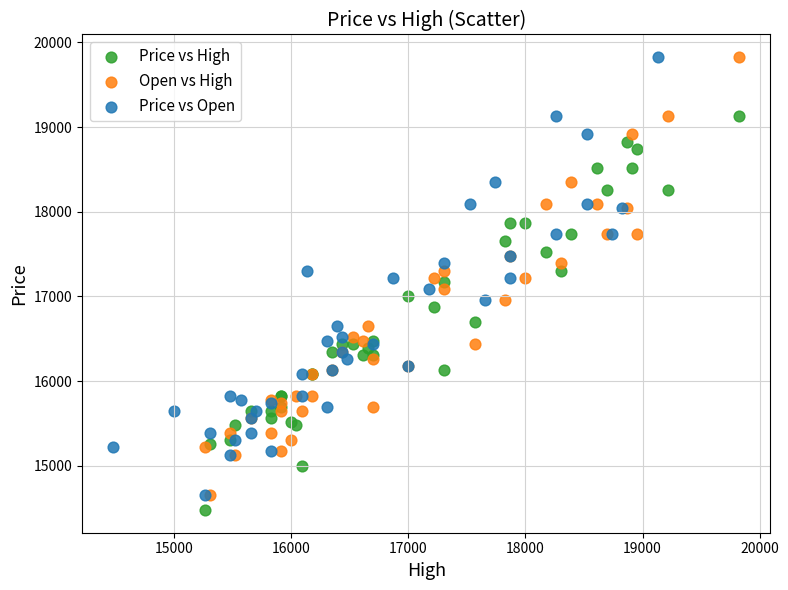

What are all the series names shown in the legend?

Price vs High, Open vs High, Price vs Open